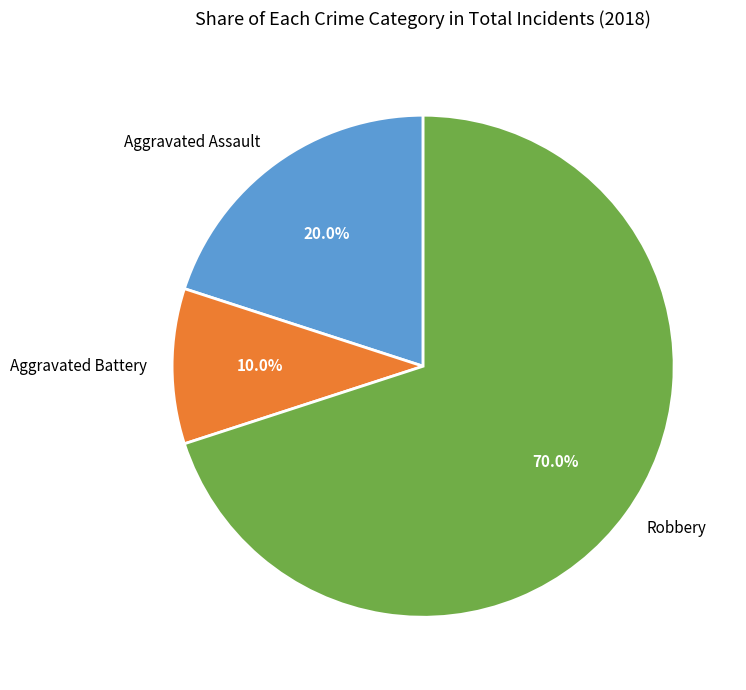

Rank the categories by value from lowest to highest.

Aggravated Battery, Aggravated Assault, Robbery